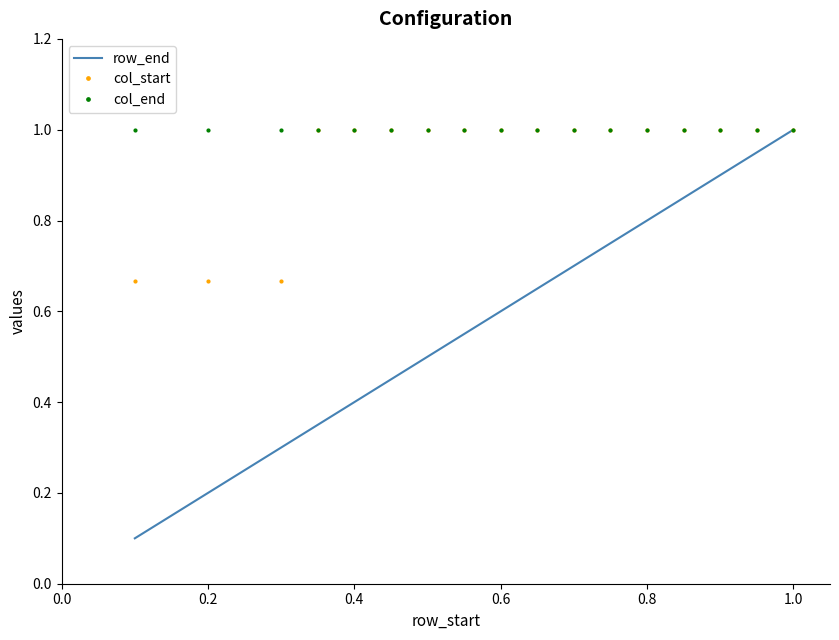

Which series has the widest spread of values?

row_end